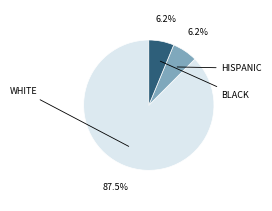

To the nearest percent, what is the difference between the largest and smallest slice percentages?

81%